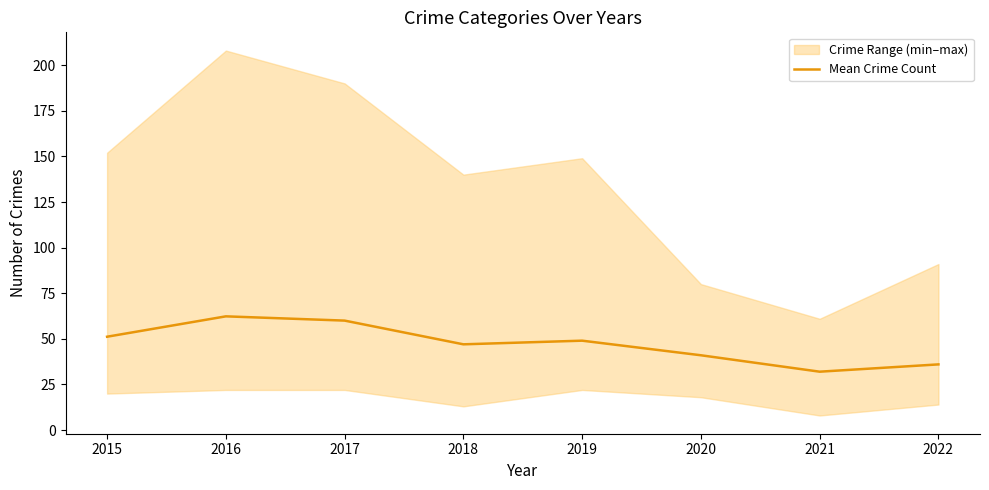

True or false: there are more than 1 points higher than both neighbors.

True